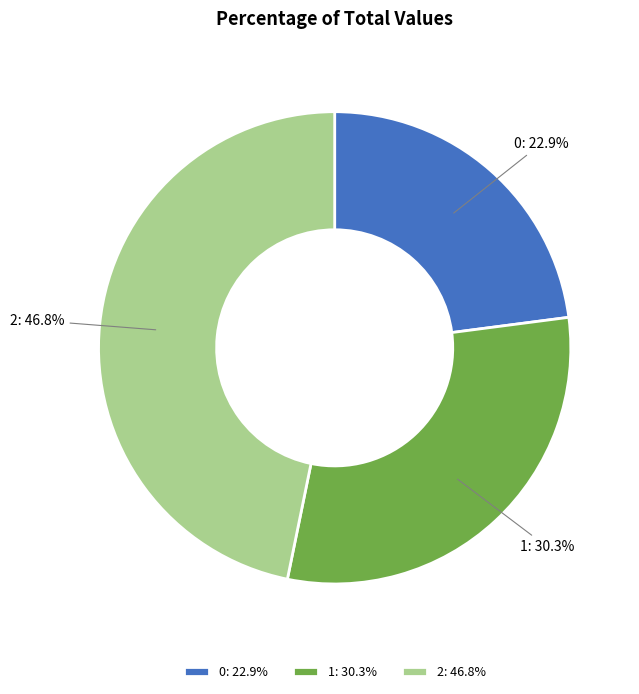

The 1 slice represents 20% of the pie. True or false?

False